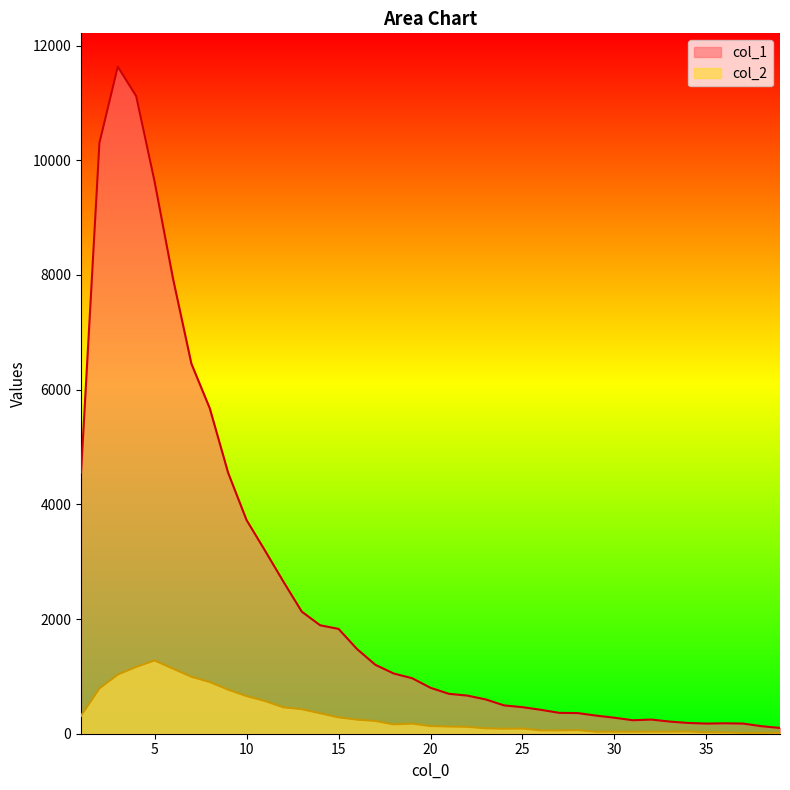

Which series has the widest spread of values?

col_1